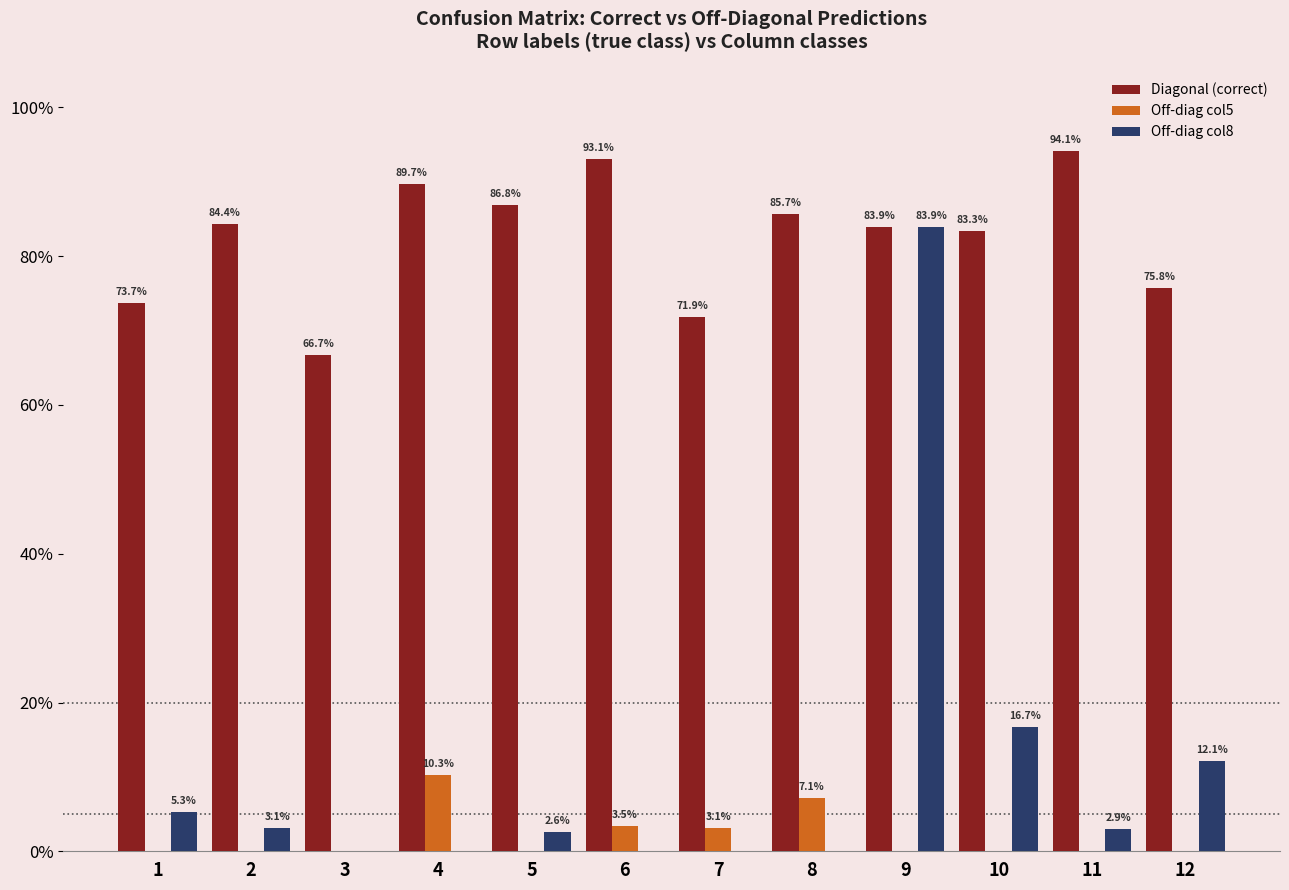

What are all the series names shown in the legend?

Diagonal (correct), Off-diag col5, Off-diag col8